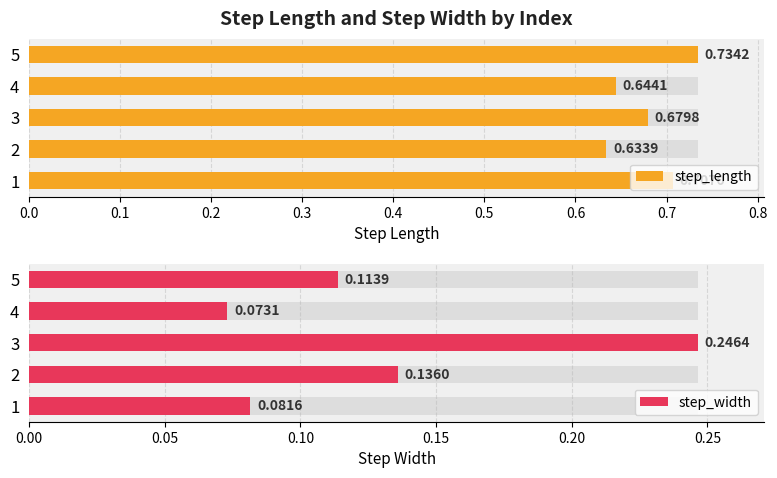

At how many categories does at least one series exceed 0?

5